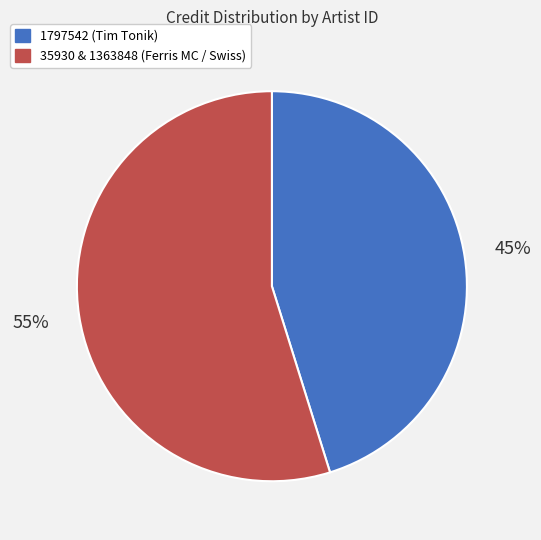

How many segments does this pie chart have?

2